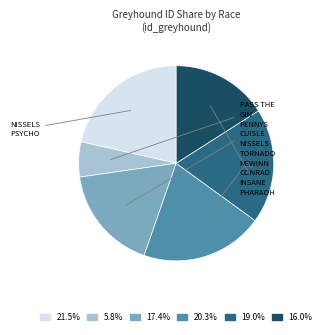

How many slices are in this pie chart?

6